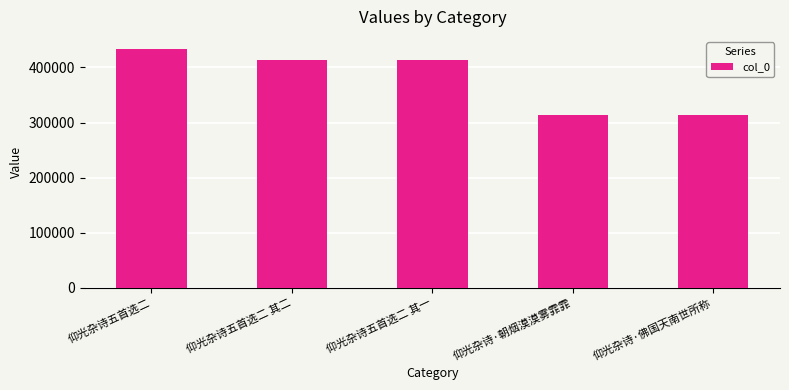

What is the difference between the maximum and second lowest values?

120263